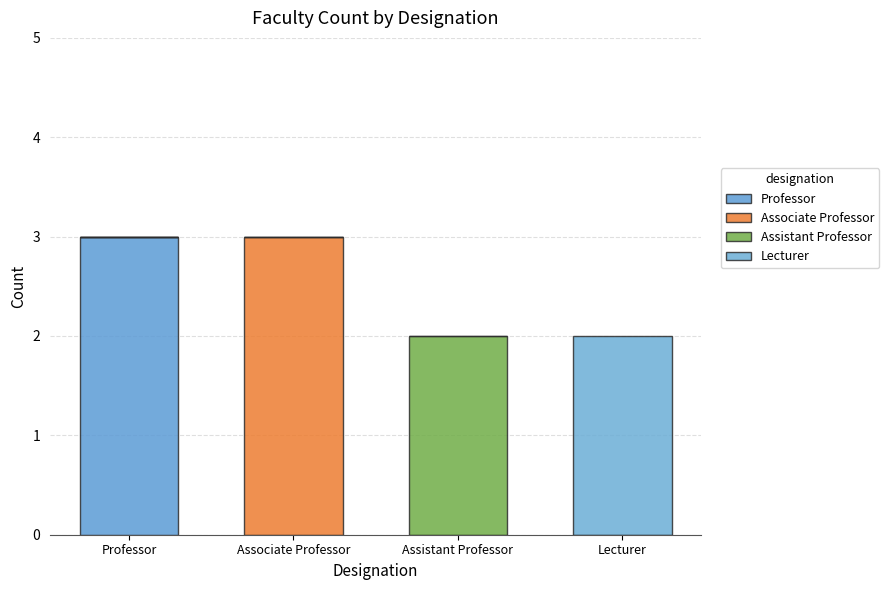

Is it true that Lecturer equals 1 at Assistant Professor?

False